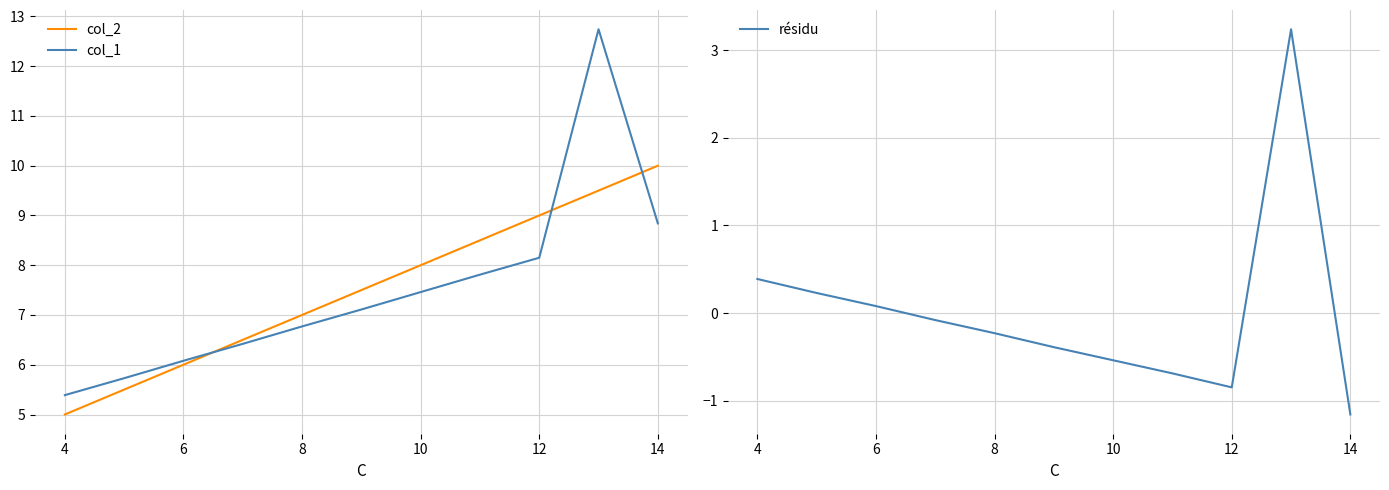

Rank the series by their maximum value, from lowest to highest.

résidu, col_2, col_1